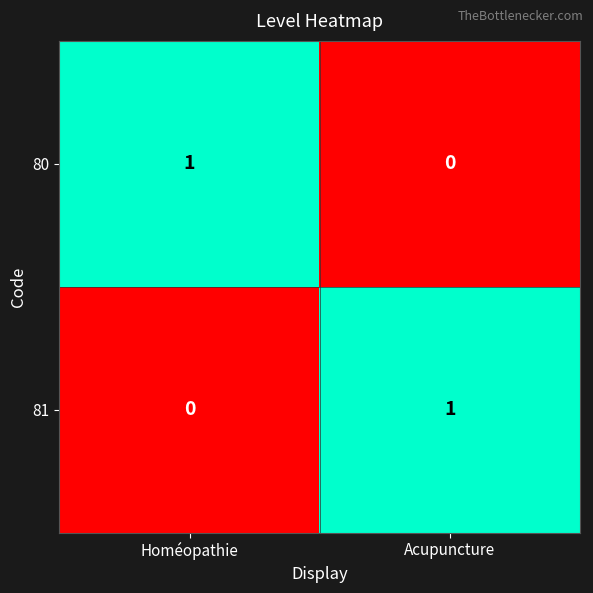

Is it true that 80 equals -1 at Acupuncture?

False